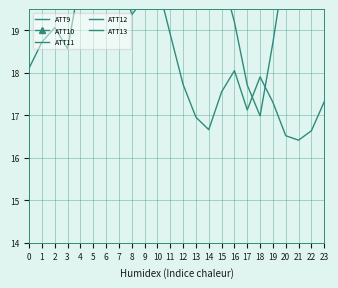

At which label does ATT13 reach its minimum?

21